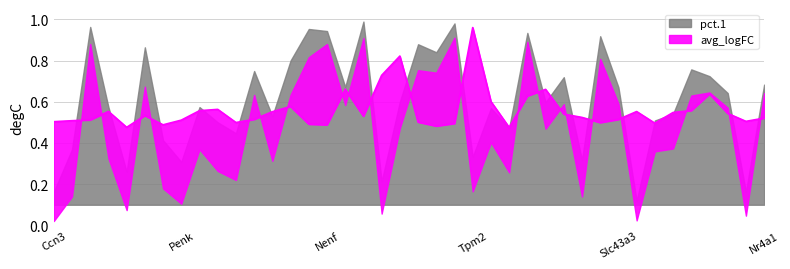

At which category does the chart reach its peak across all series?

Mgp